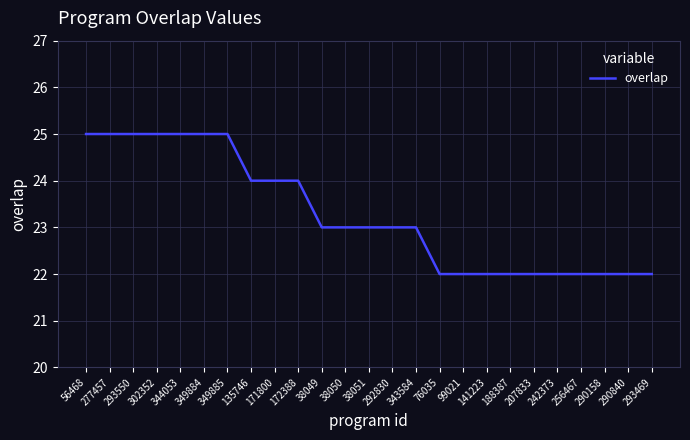

What is the maximum value shown in the chart?

25